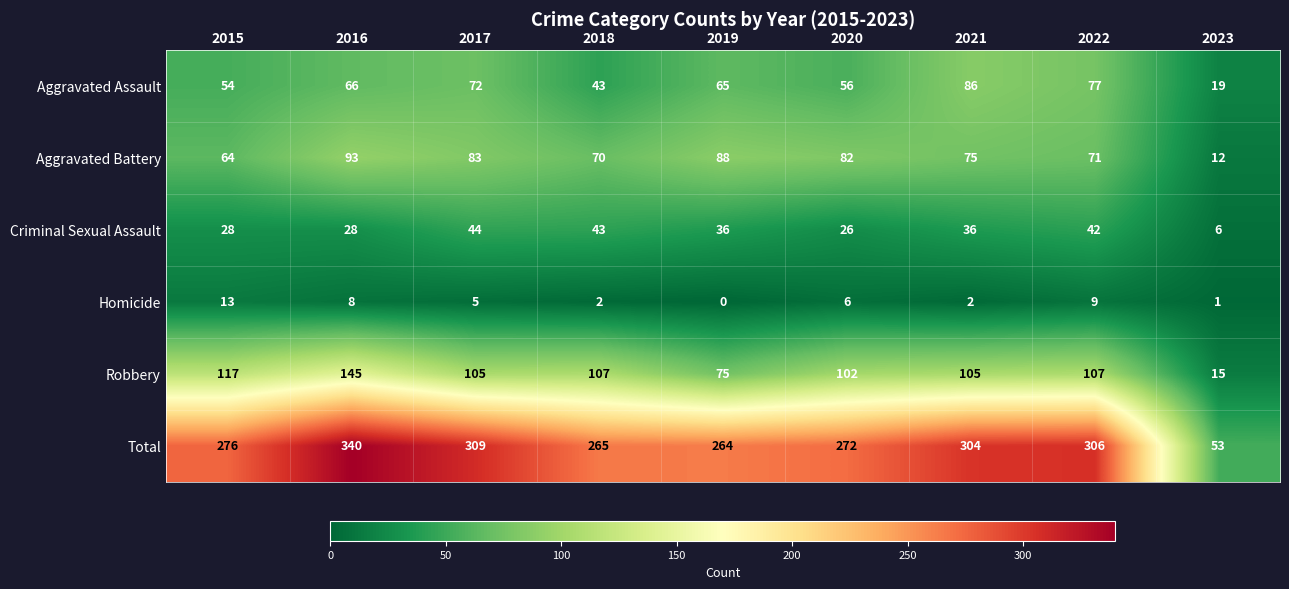

List the series in order of their peak value, highest first.

Total, Robbery, Aggravated Battery, Aggravated Assault, Criminal Sexual Assault, Homicide